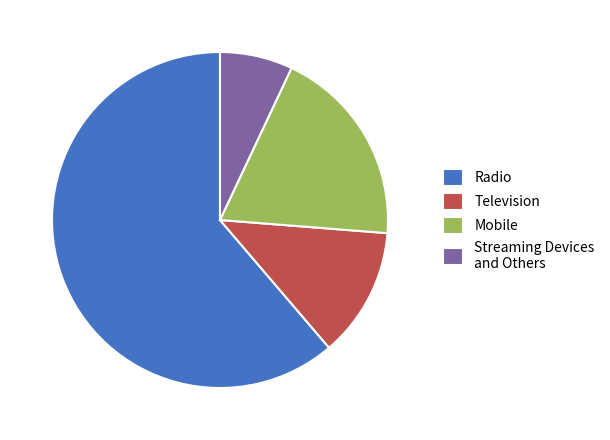

Between Streaming Devices and Others and Television, which is larger?

Television